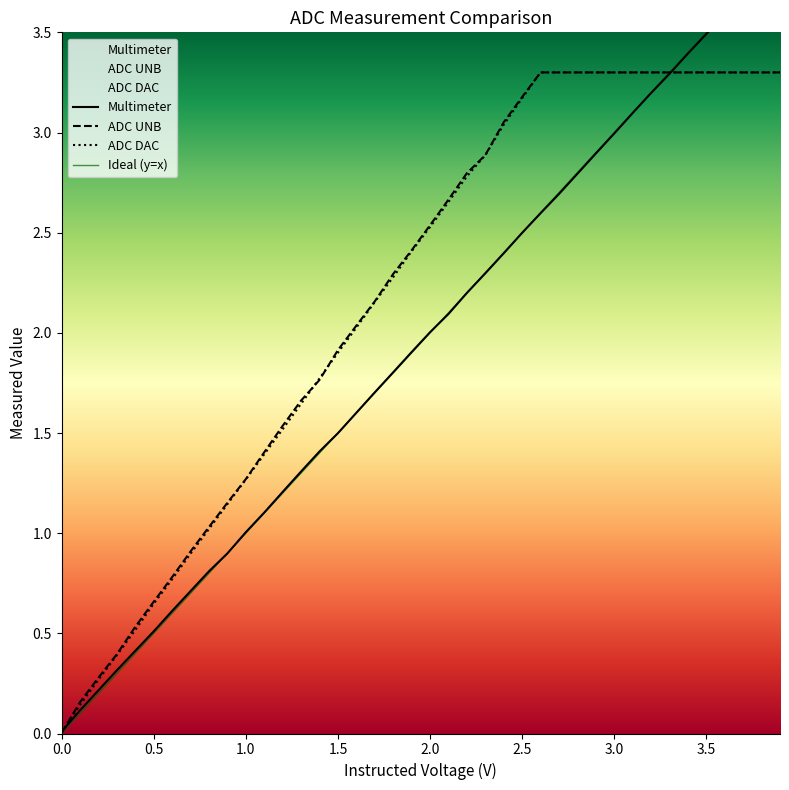

How many distinct data groups are displayed?

3